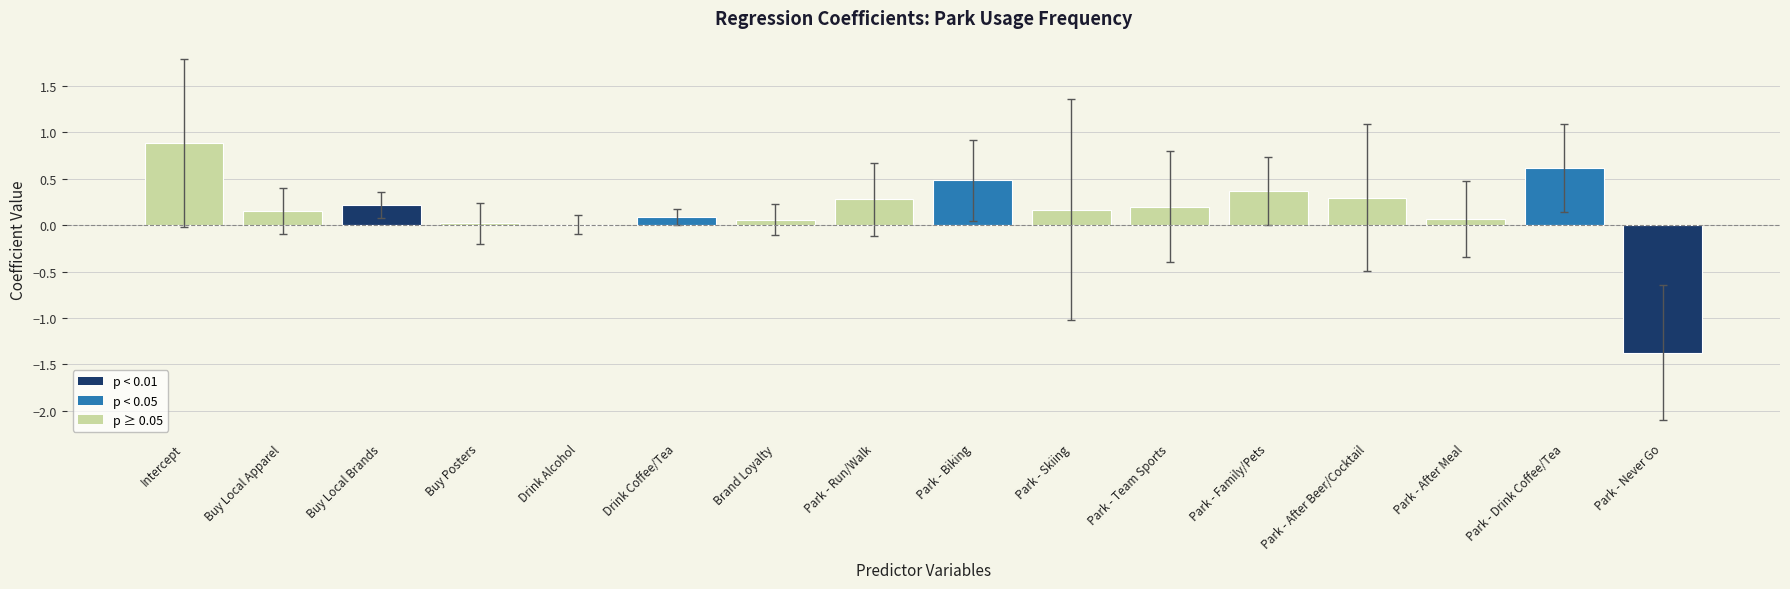

Which label corresponds to the largest value in the chart?

Intercept